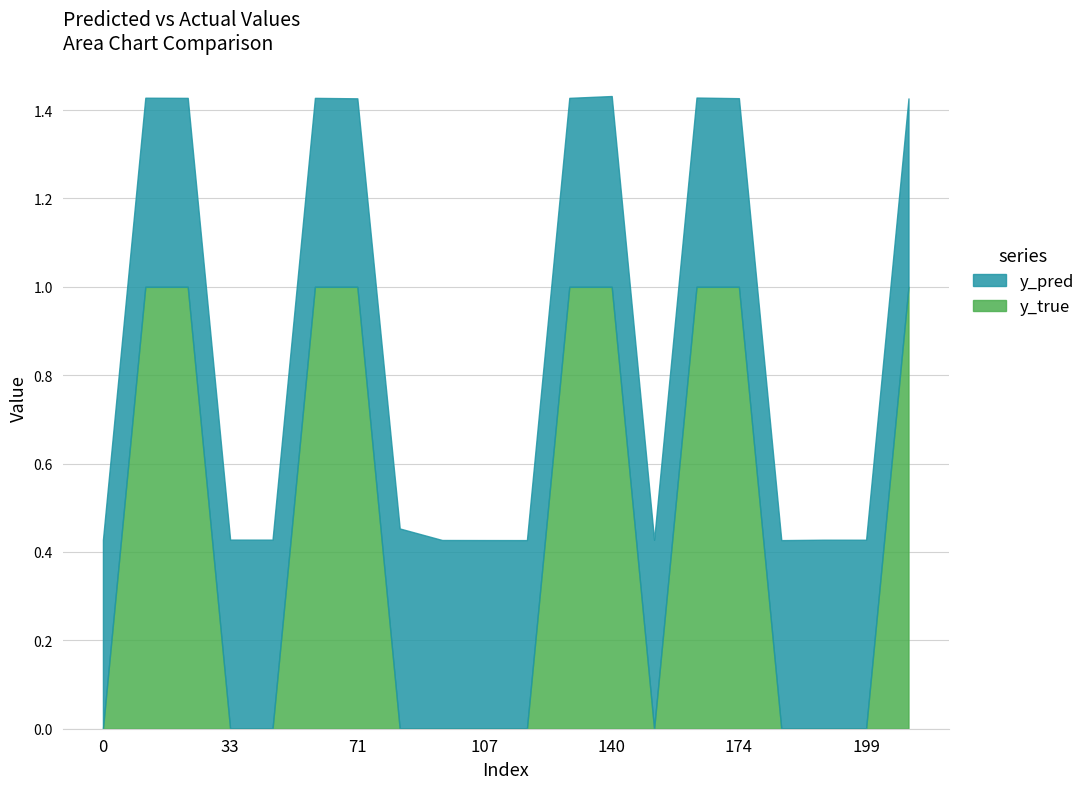

List the series in order of their peak value, lowest first.

y_pred, y_true